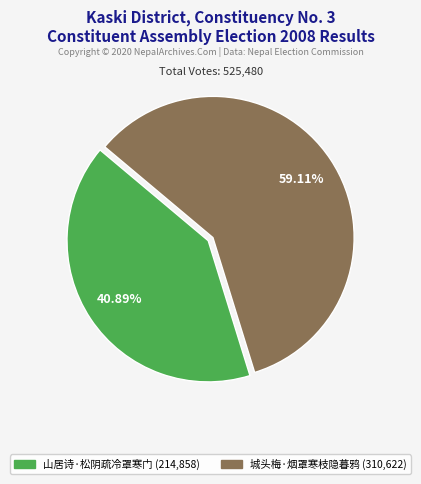

Combined, what portion of the pie is 山居诗·松阴疏冷罩寒门 and 城头梅·烟罩寒枝隐暮鸦?

100.0%